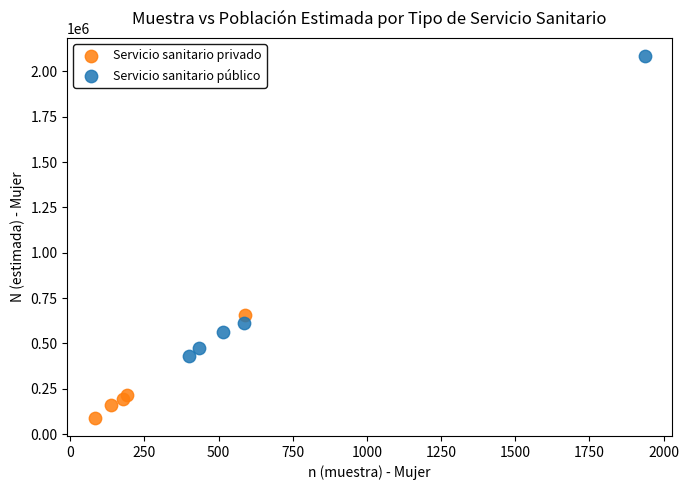

What are all the series names shown in the legend?

Servicio sanitario privado, Servicio sanitario público